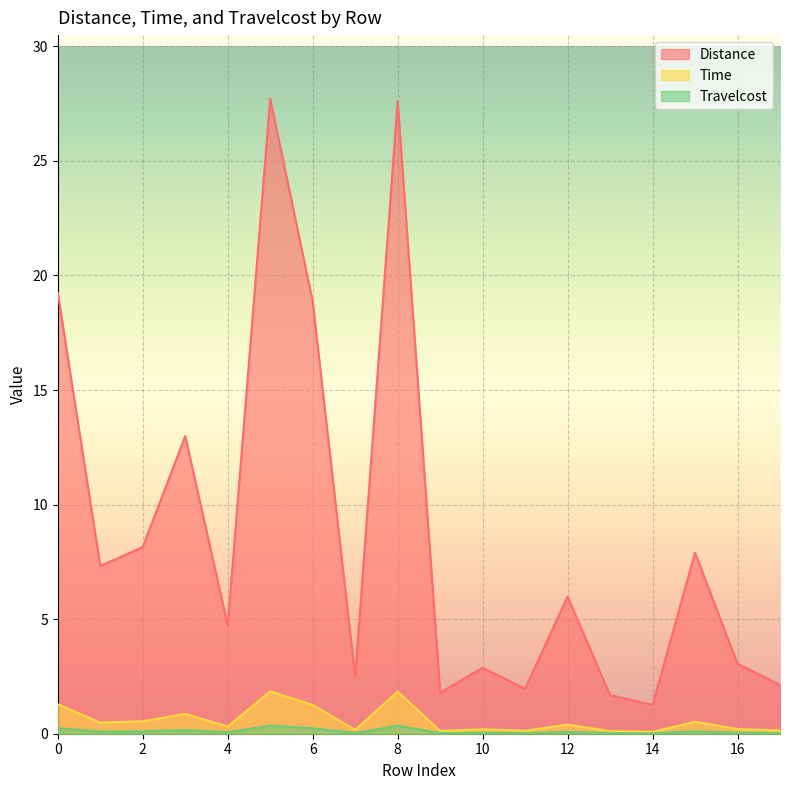

At which category does Travelcost reach its first local valley?

1